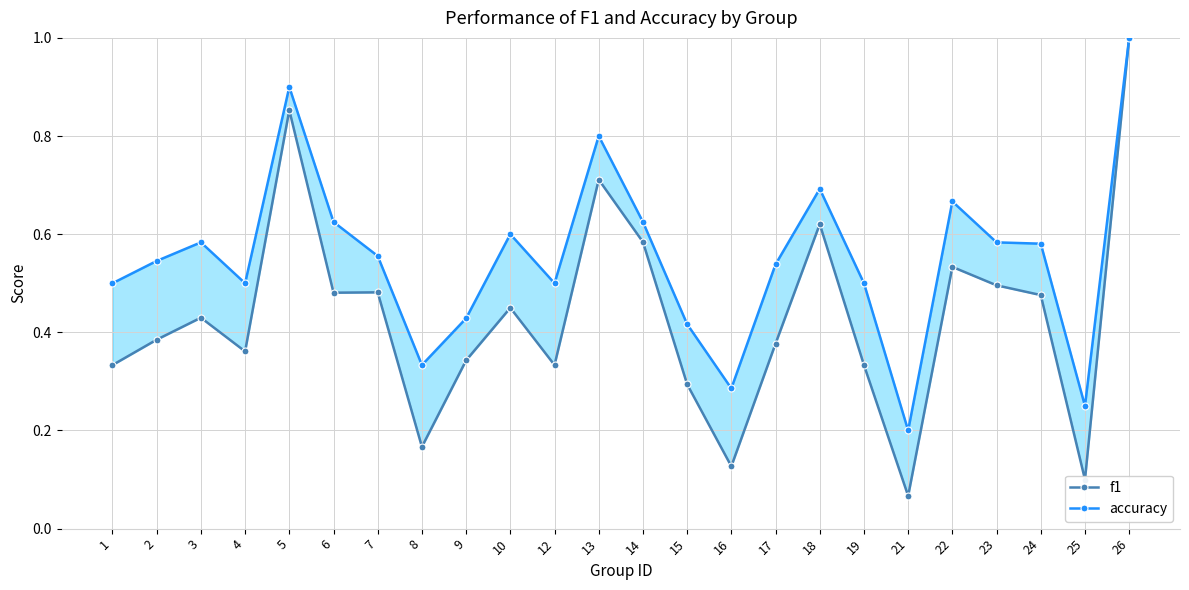

What is the total value across all series at 13?

1.5